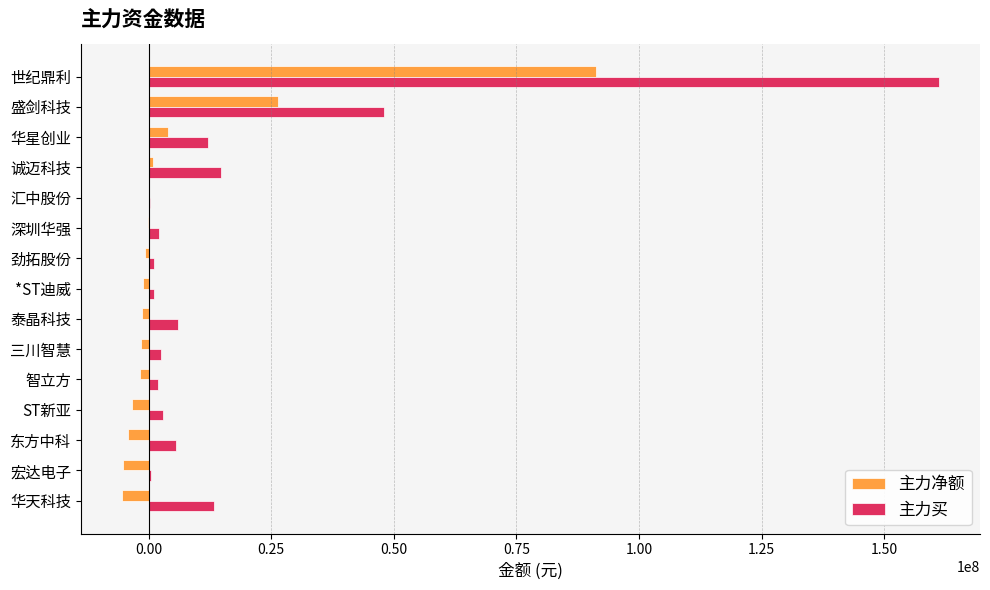

What is the sum of all 主力净额 values?

97275967